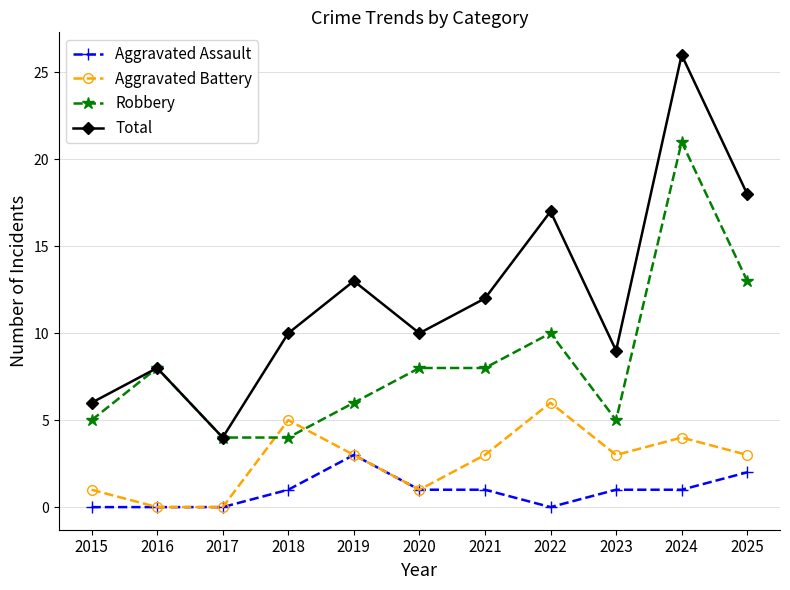

Does the chart have visible grid lines?

Yes